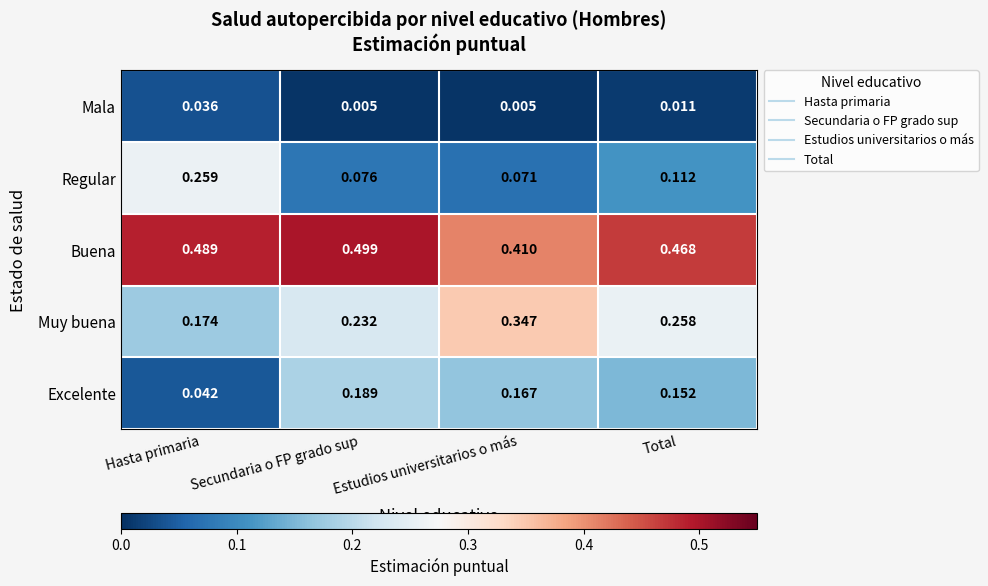

Which series has the largest total across all categories?

Buena